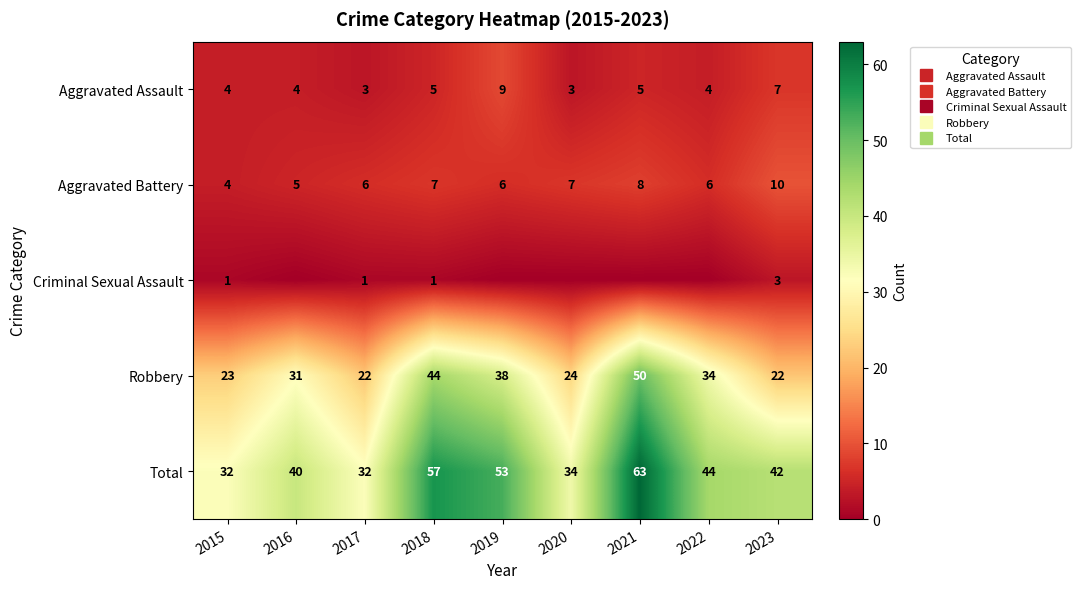

How many values in the Total series exceed 42?

4